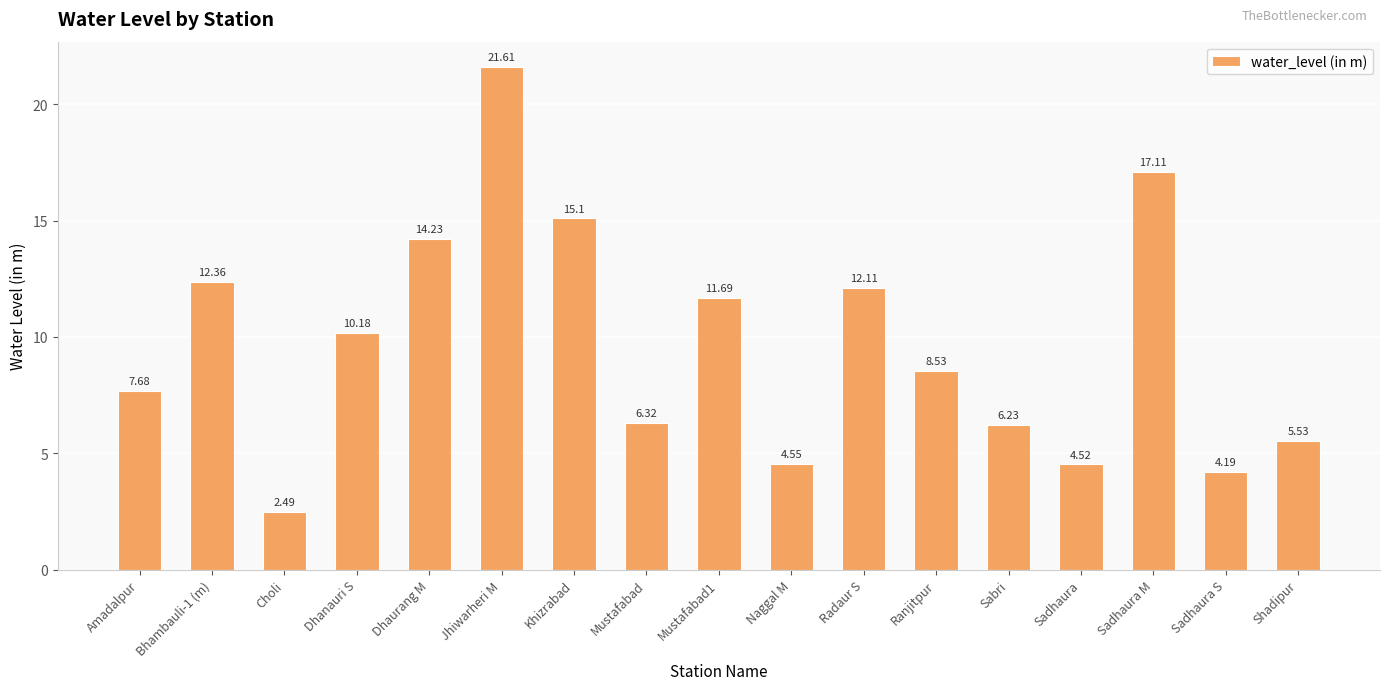

Between Naggal M and Dhaurang M, which is larger?

Dhaurang M